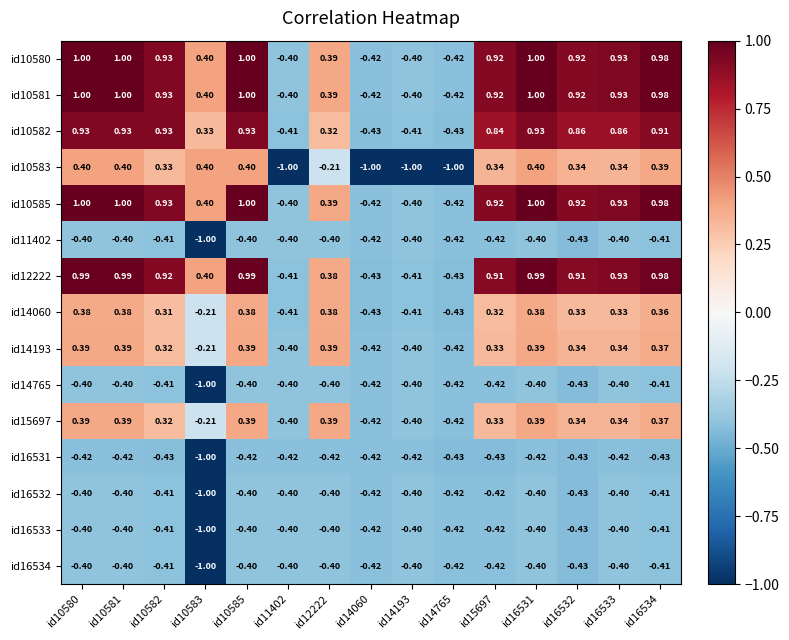

Is the value of id10582 at id12222 greater than the value of id10583 at id14193?

Yes